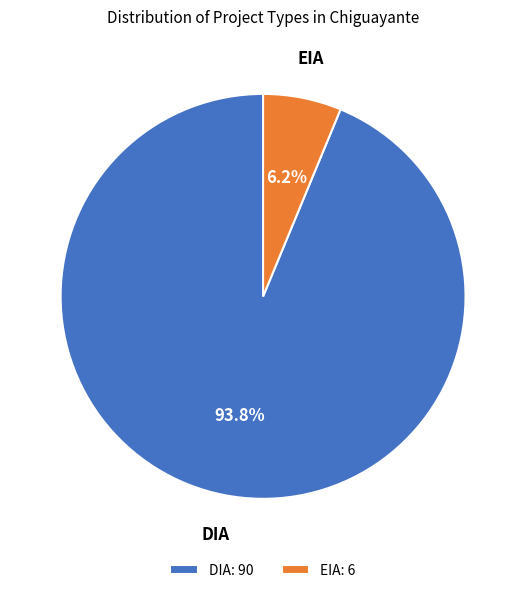

Which has a higher value, EIA or DIA?

DIA